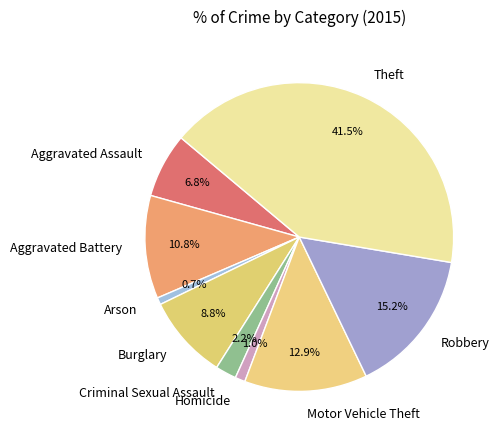

How many segments does this pie chart have?

9